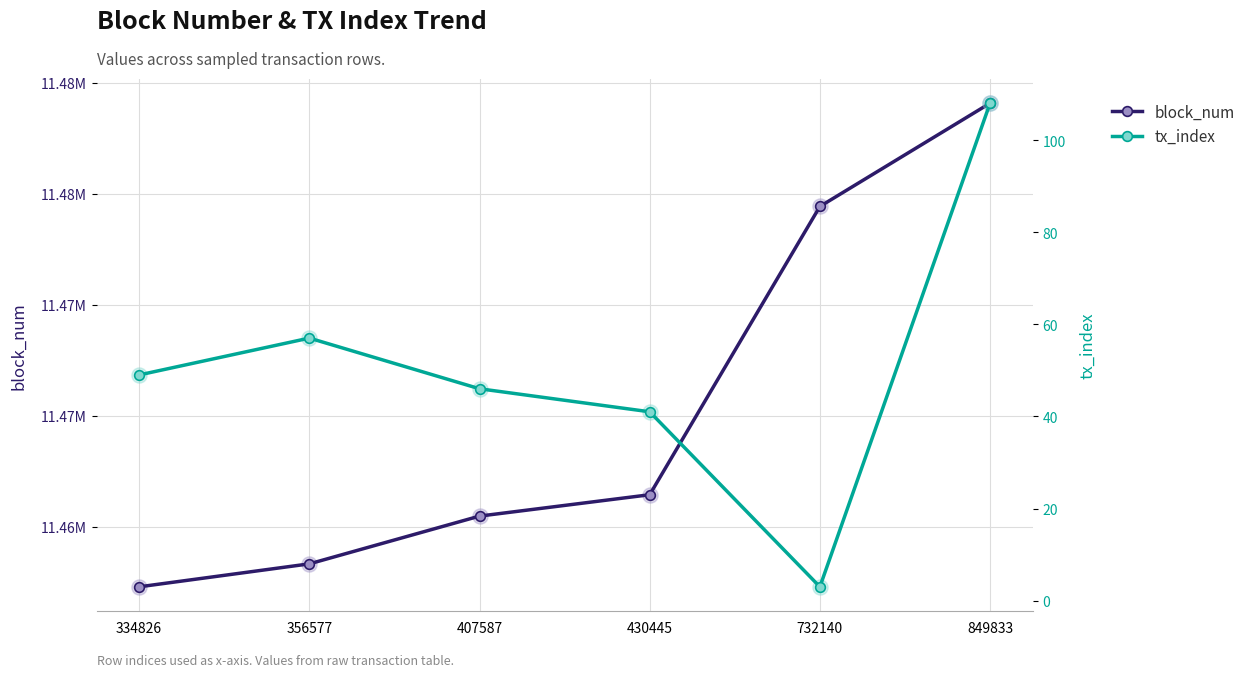

What is the total value across all series at 356577?

11463379